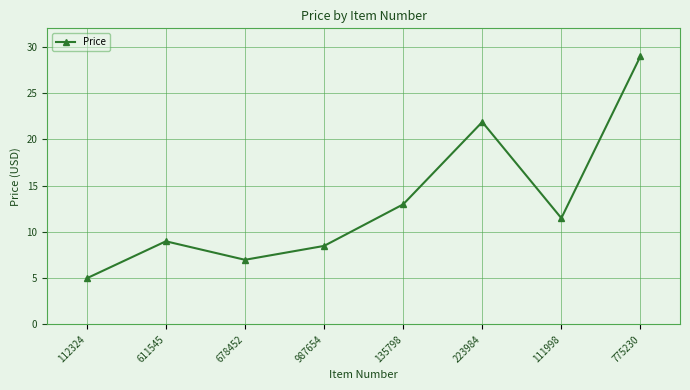

Count the number of values greater than 11.

4